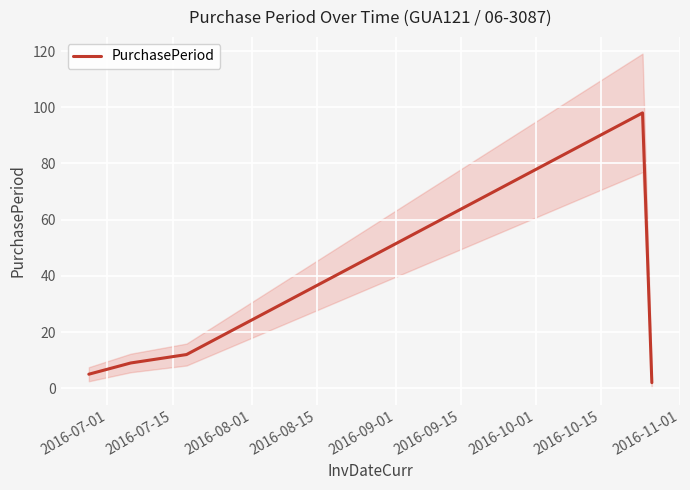

What is the sum of all values?

126